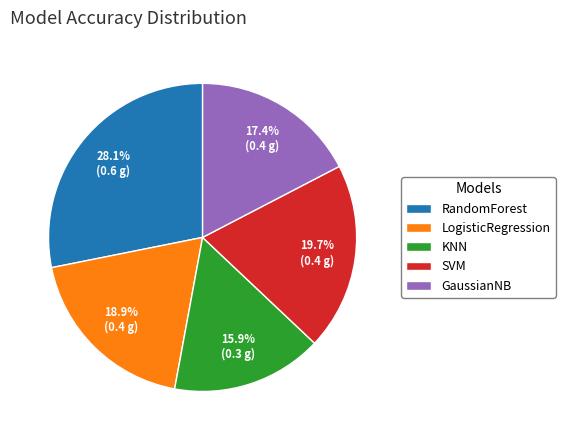

Rank the categories by value from highest to lowest.

RandomForest, SVM, LogisticRegression, GaussianNB, KNN